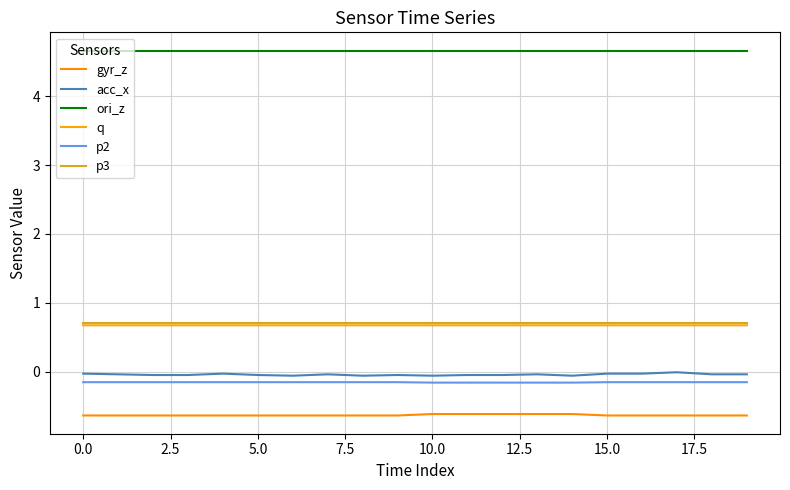

Is this an area chart (filled region under the line)?

No